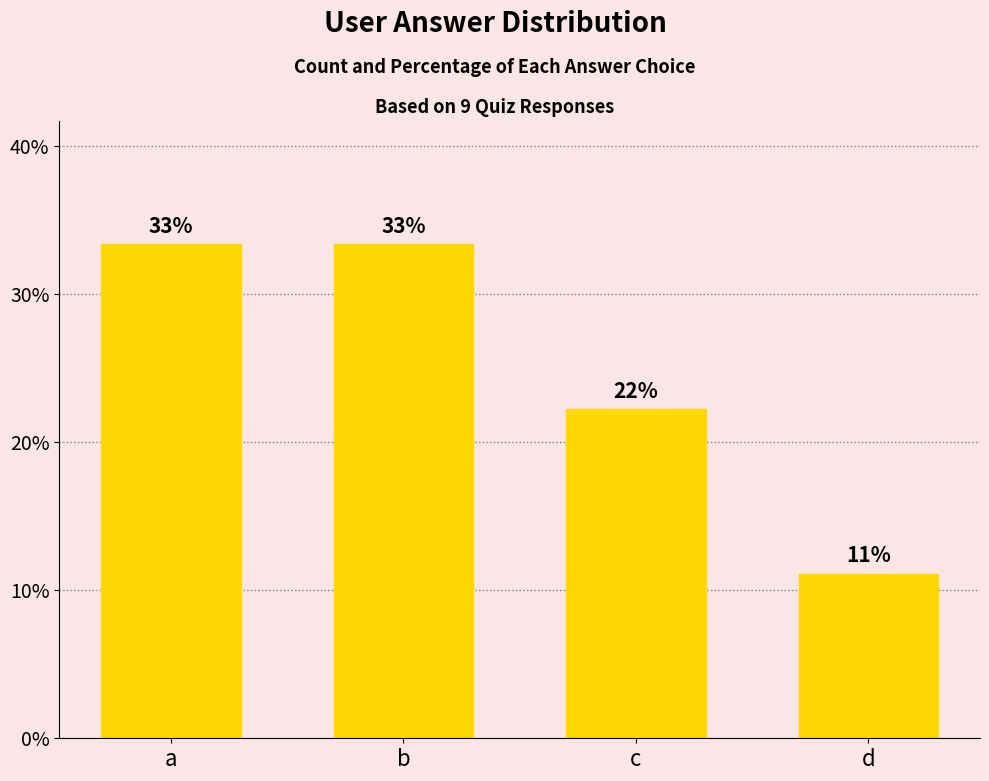

What is the value of the 3rd bar from the left?

22.2